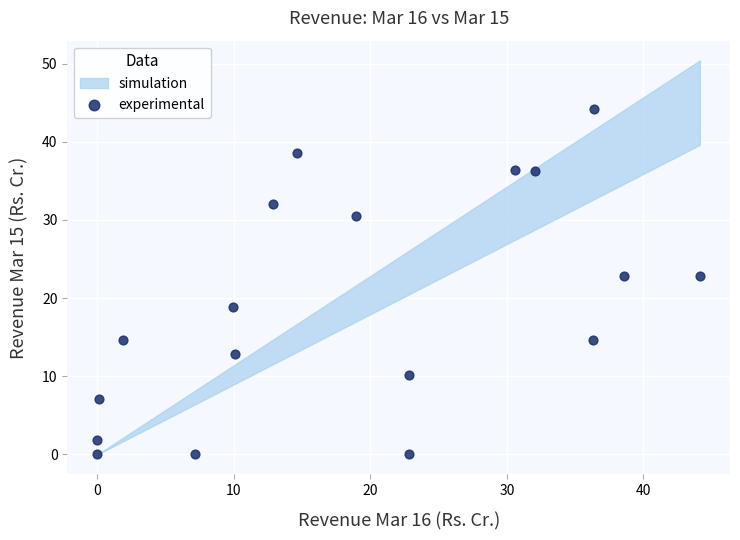

What is the range of Y values (max minus min)?

44.1